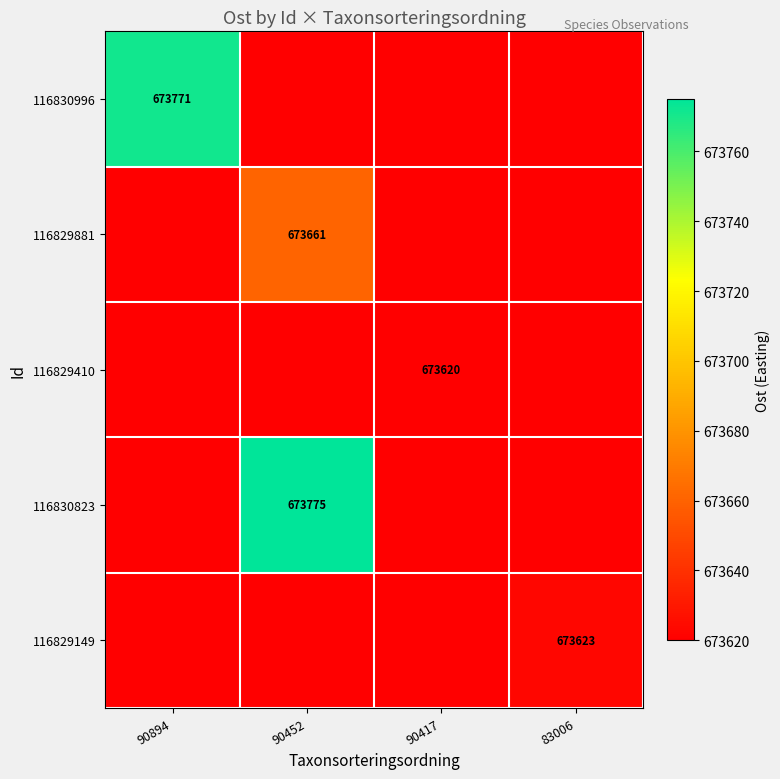

The value of 116830996 at 90894 is 673771. True or false?

True